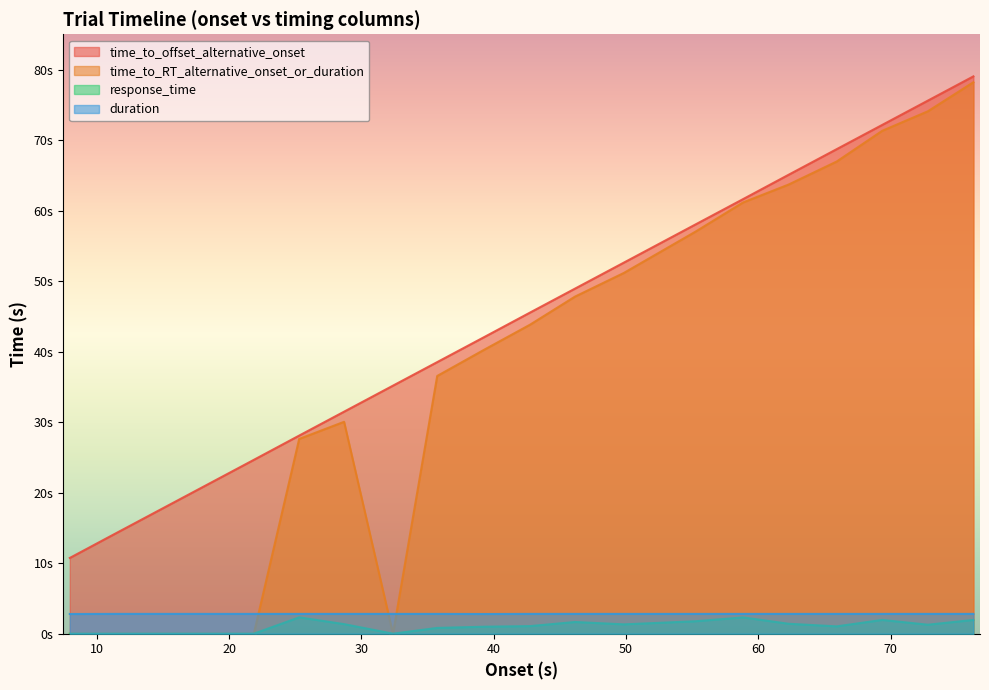

Is the value of duration at 62.274 greater than the value of time_to_offset_alternative_onset at 21.87?

No